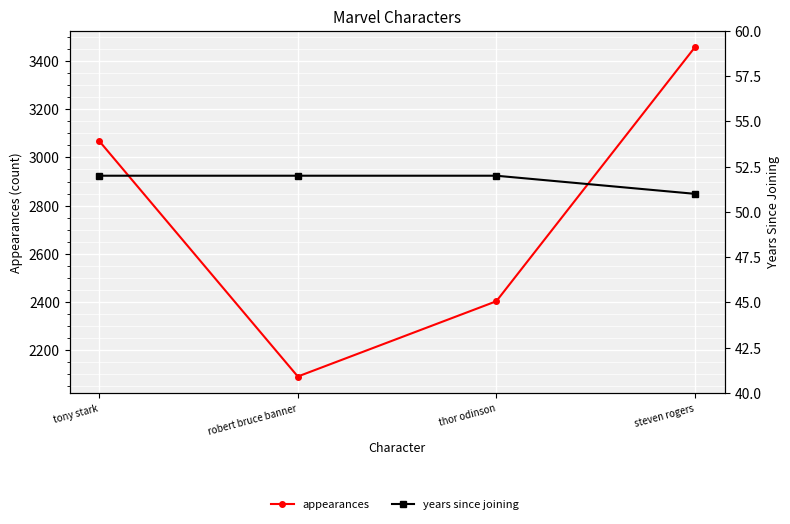

True or false: years since joining has more than 1 interior local peaks.

False